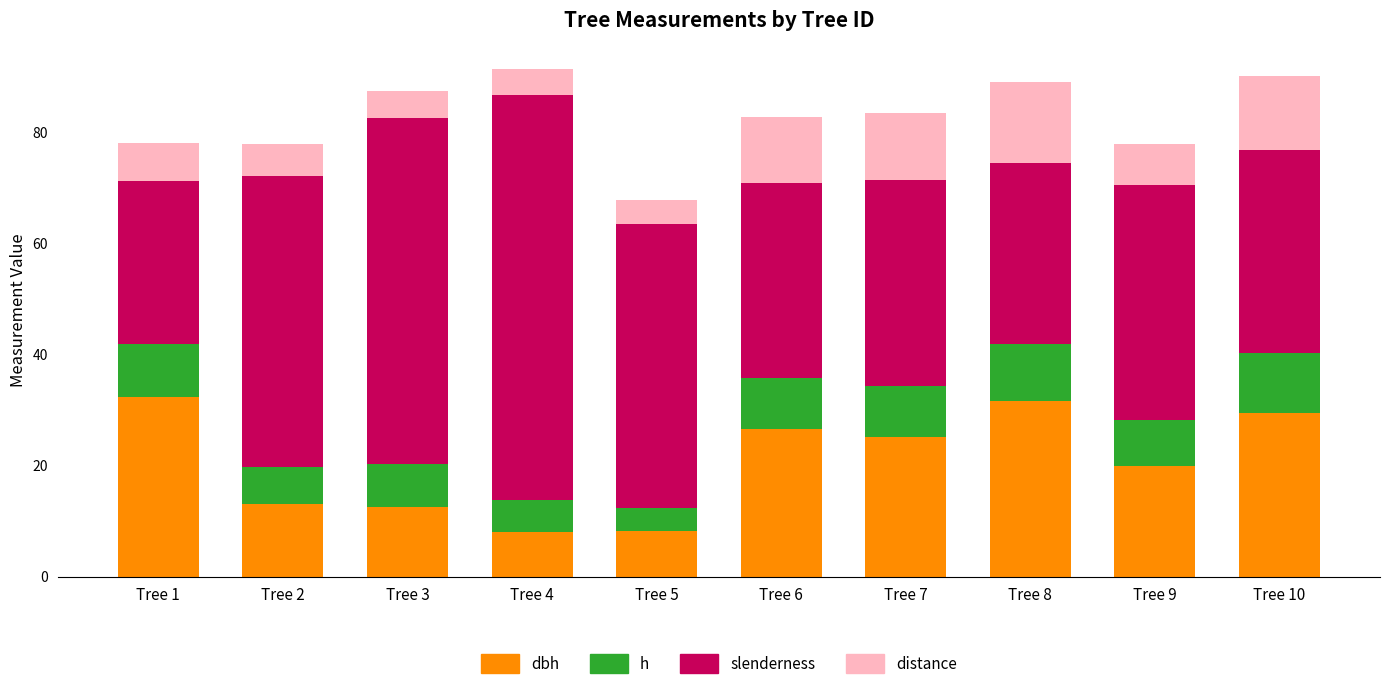

What is the total value across all series at Tree 4?

91.5